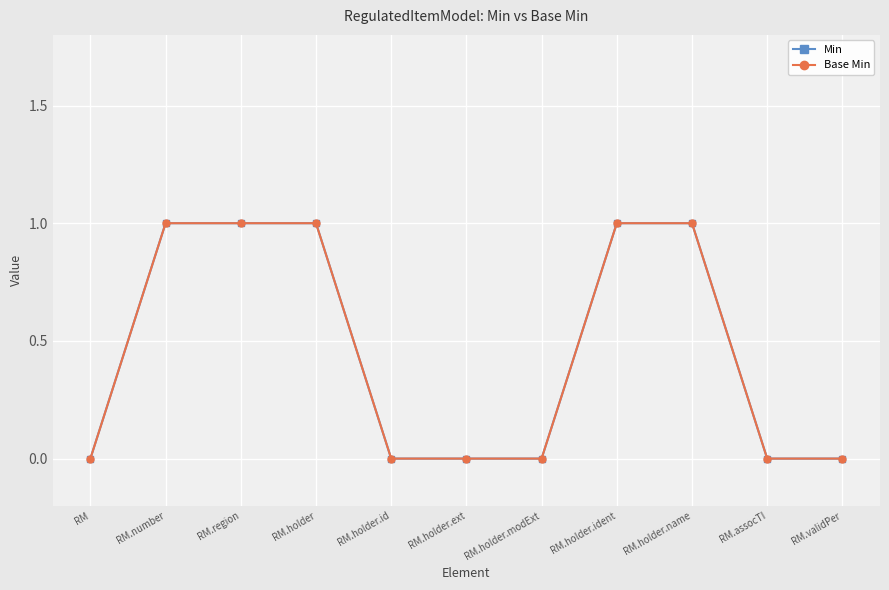

Which label corresponds to the largest value in the chart?

RM.number